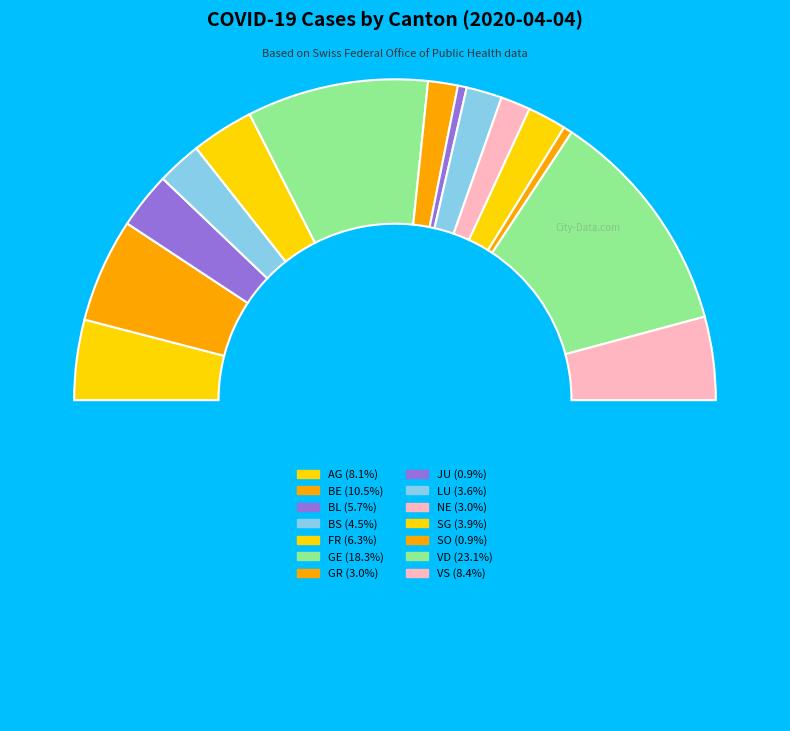

Count the number of slices in the pie.

15